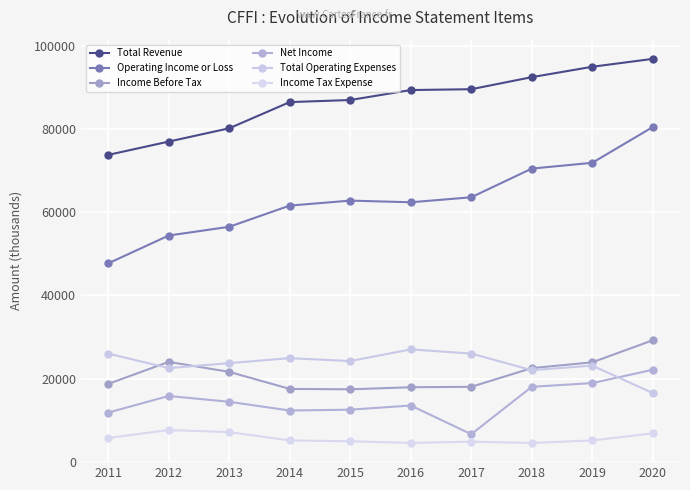

What is the value of the Income Tax Expense point at the 3rd from the left?

7100